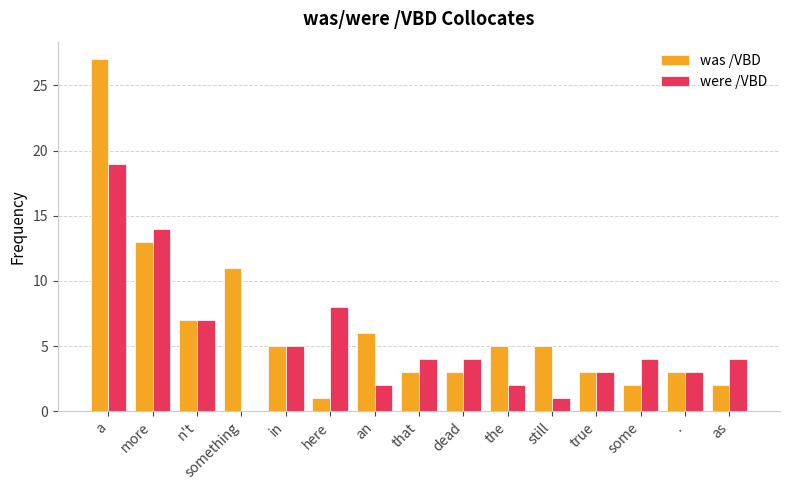

What is the greatest value displayed?

27